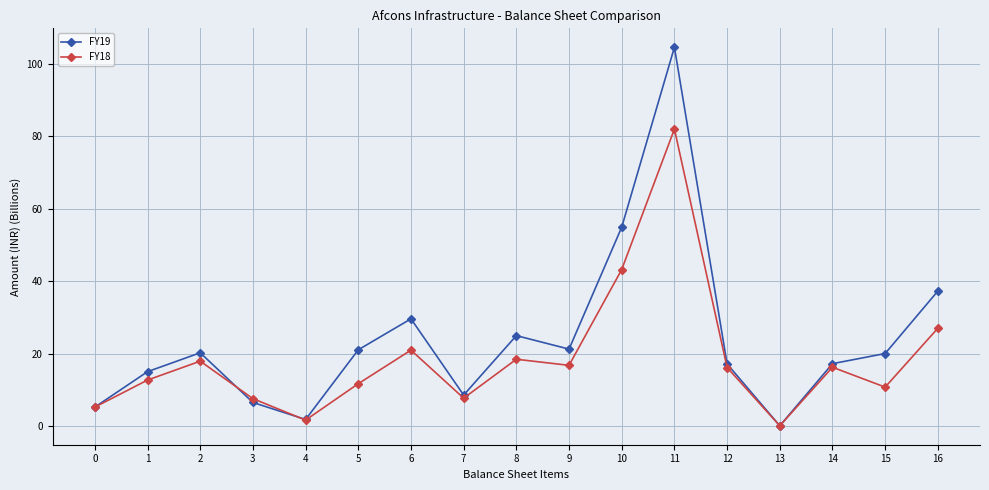

List the series in order of their peak value, highest first.

FY19, FY18